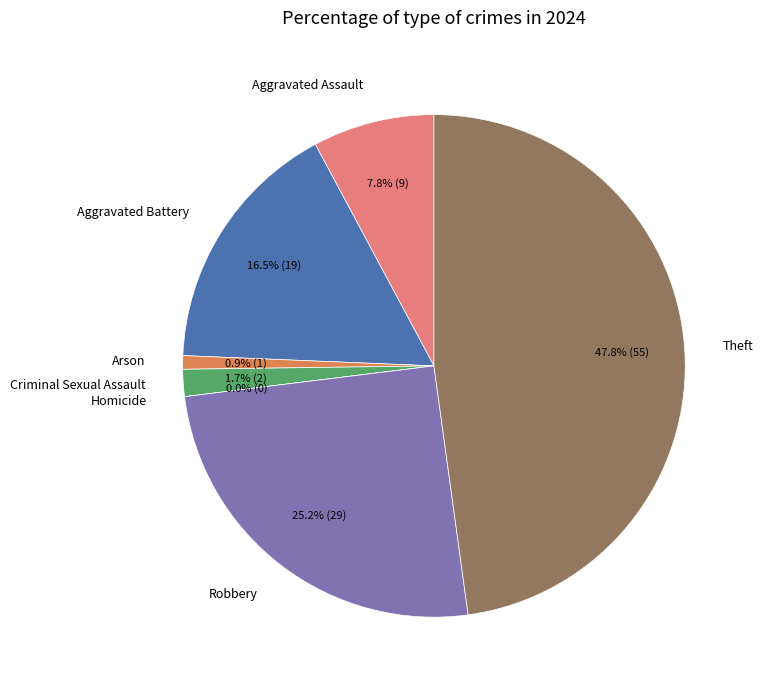

Is it true that Homicide is 12% of the pie?

False